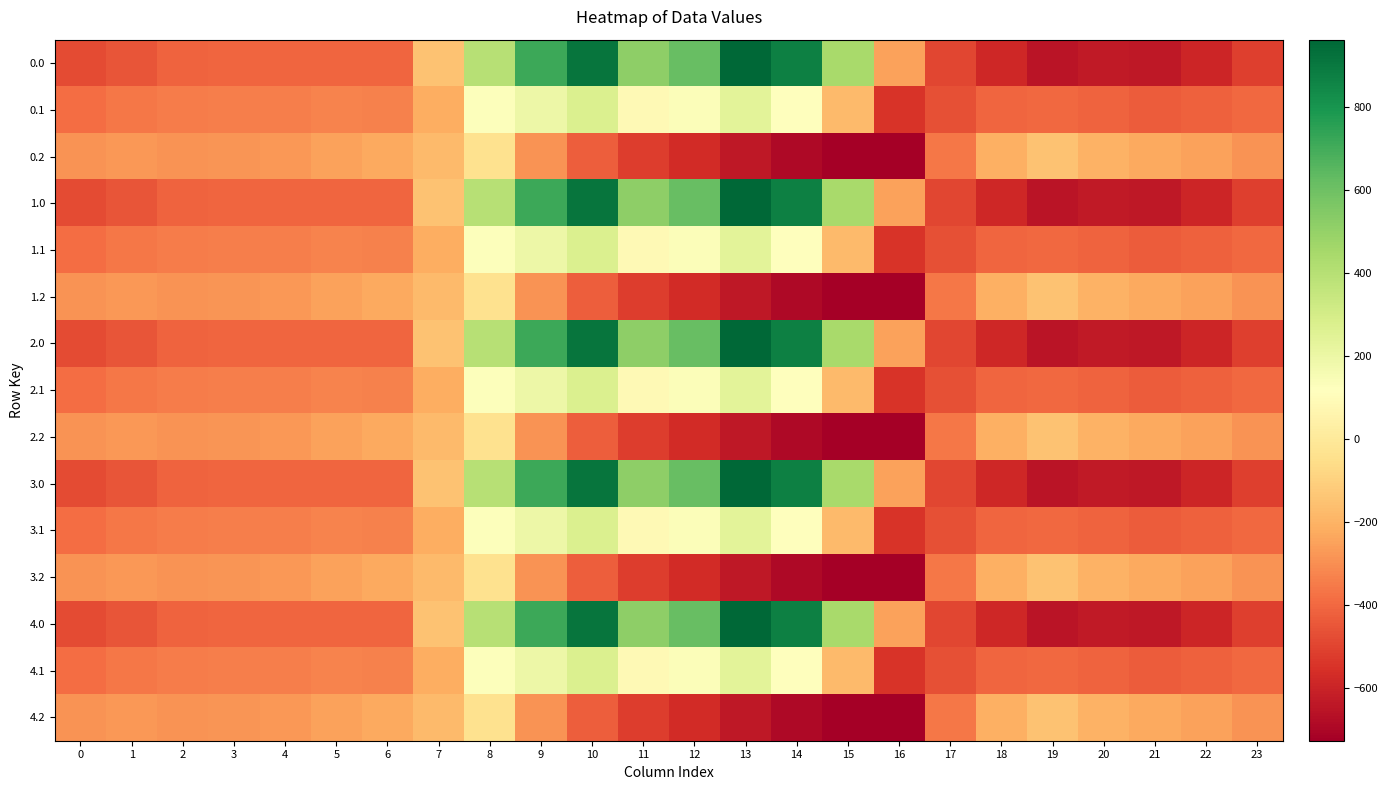

Between 2 and 12, which is larger?

12